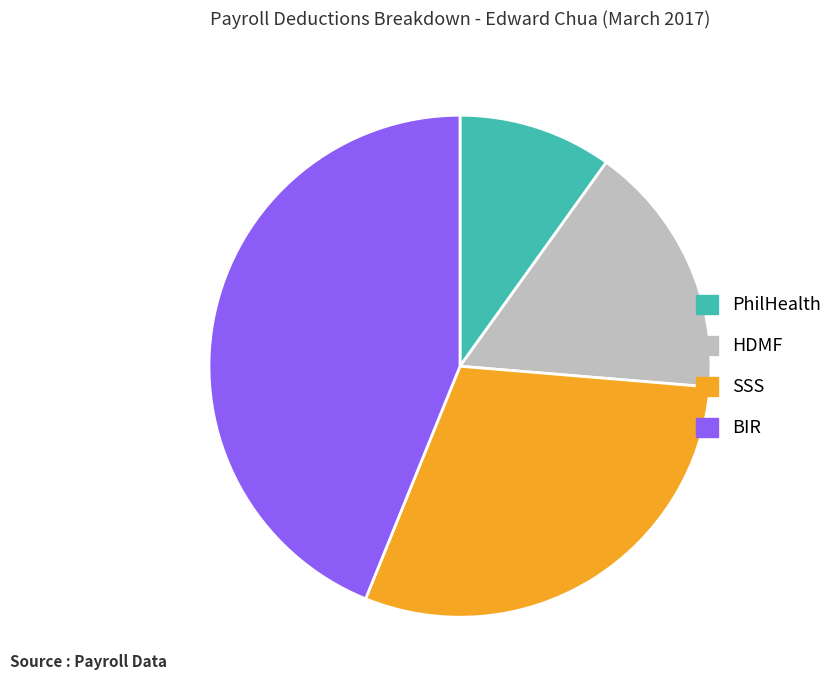

Which slice is the smallest?

PhilHealth